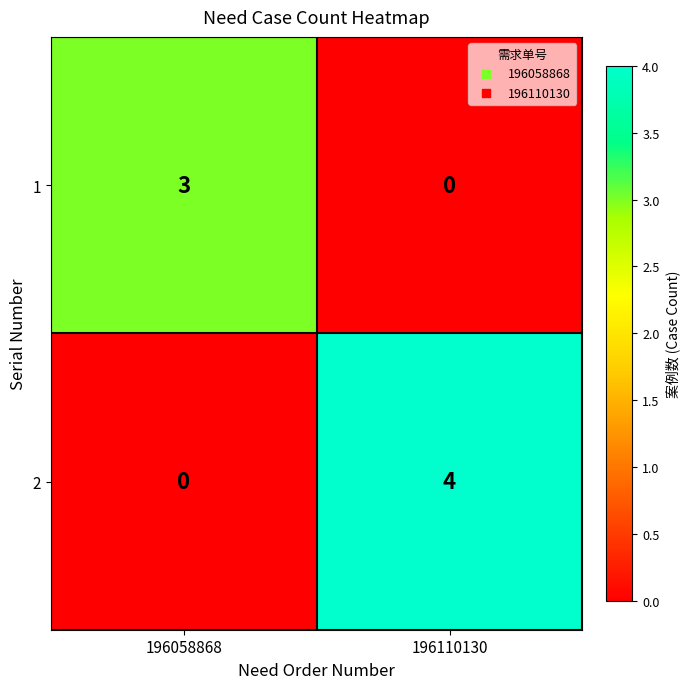

What is the difference between the 1 values at 196058868 and 196110130?

3